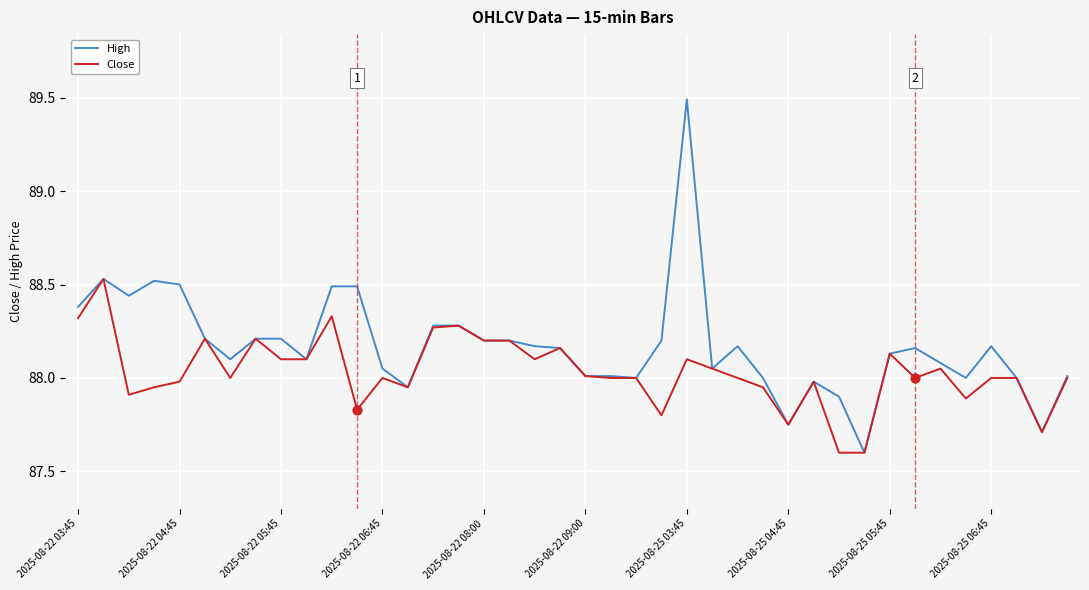

What are all the series names shown in the legend?

High, Close